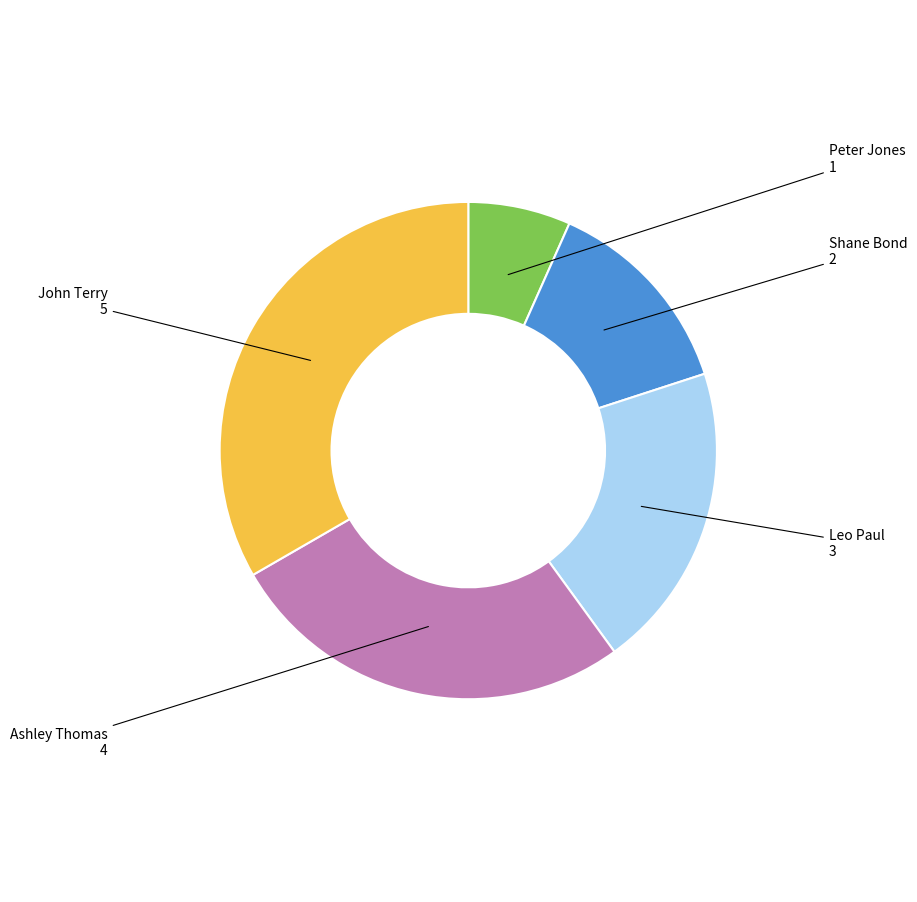

Is it true that Leo Paul is 20% of the pie?

True